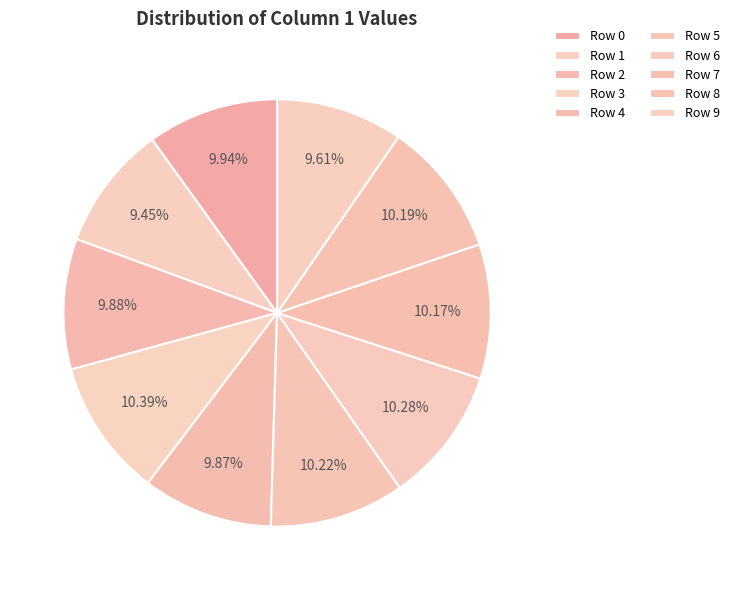

What is the smallest slice in the pie chart?

1